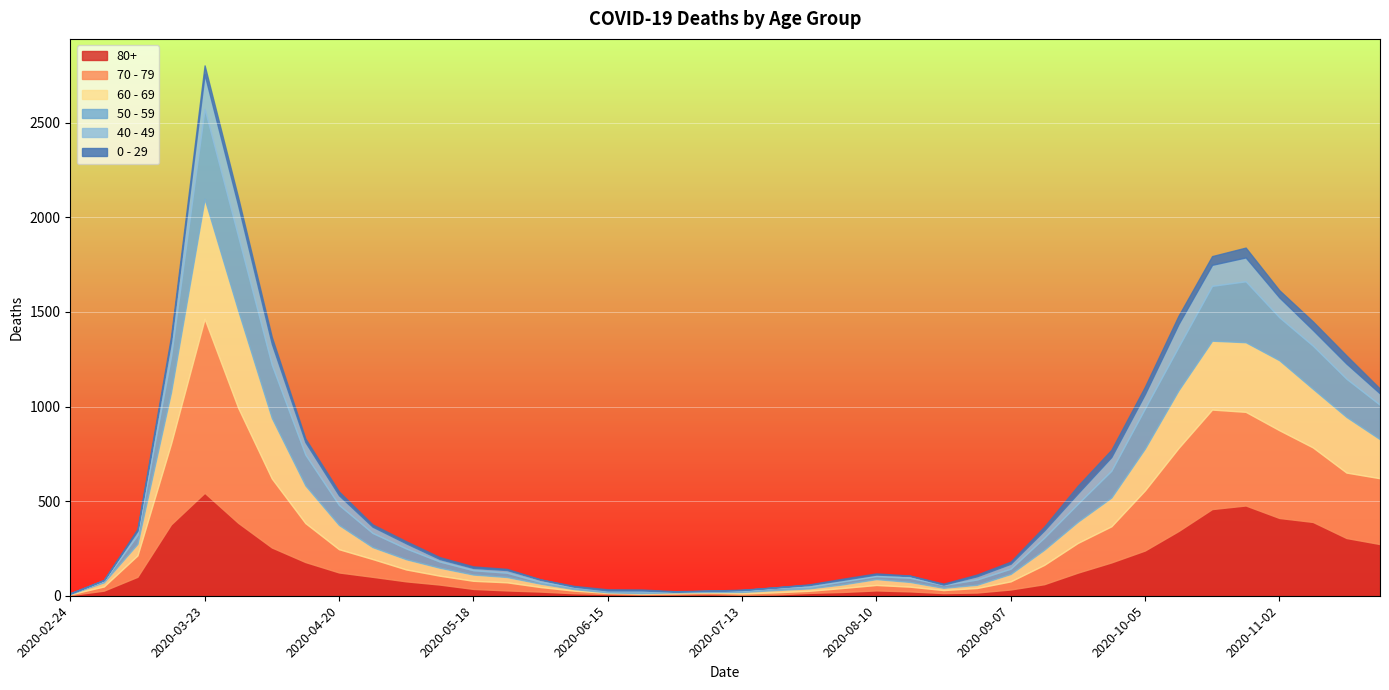

At which category is the sum across all series the highest?

2020-03-23